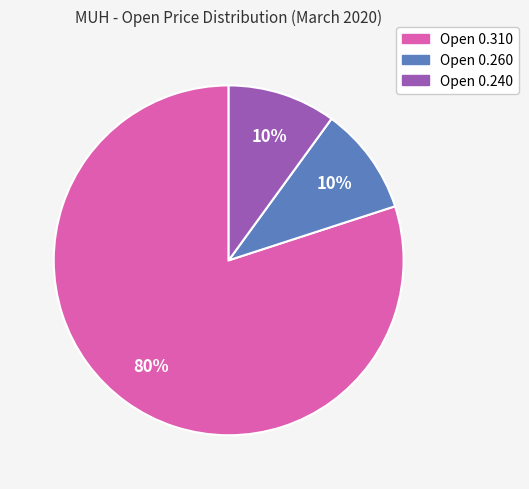

Is there a majority slice in this chart?

Yes